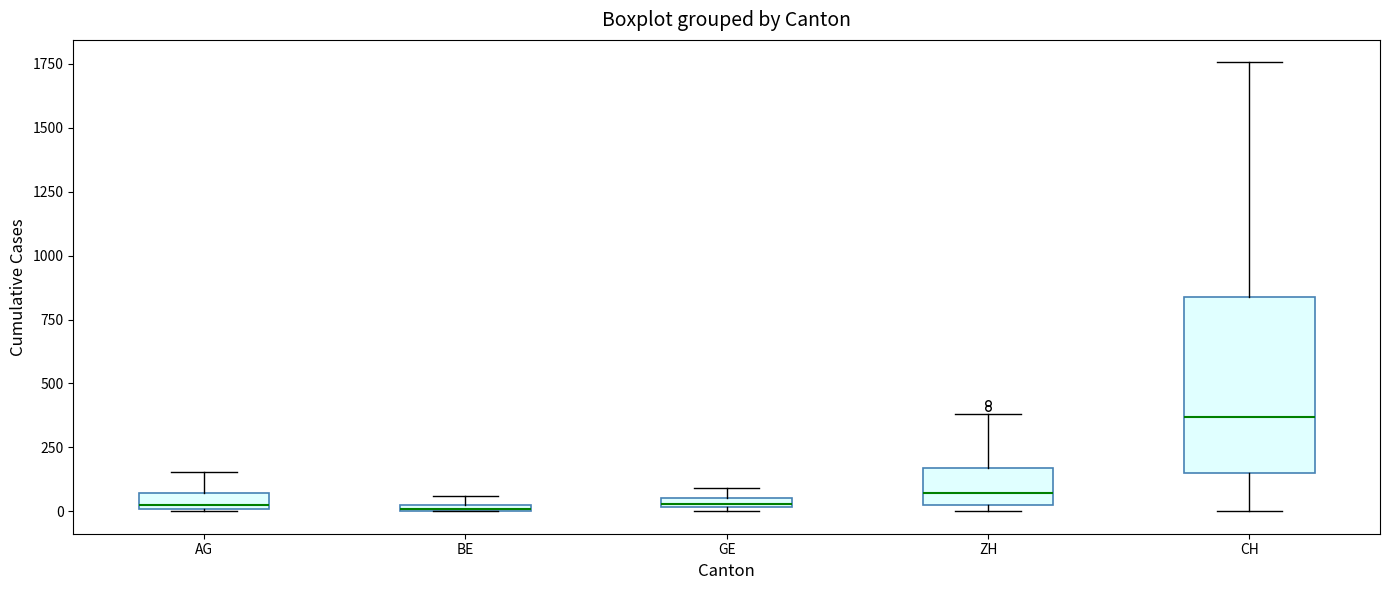

Which box is the tallest, from its lower edge to its upper edge?

CH